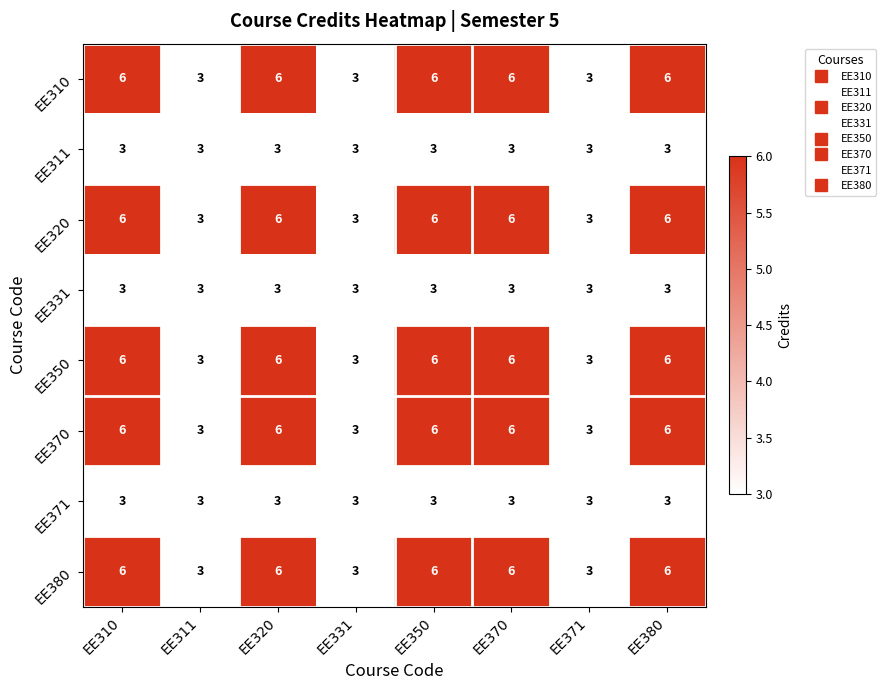

The EE371 series shows 1 at EE370. True or false?

False